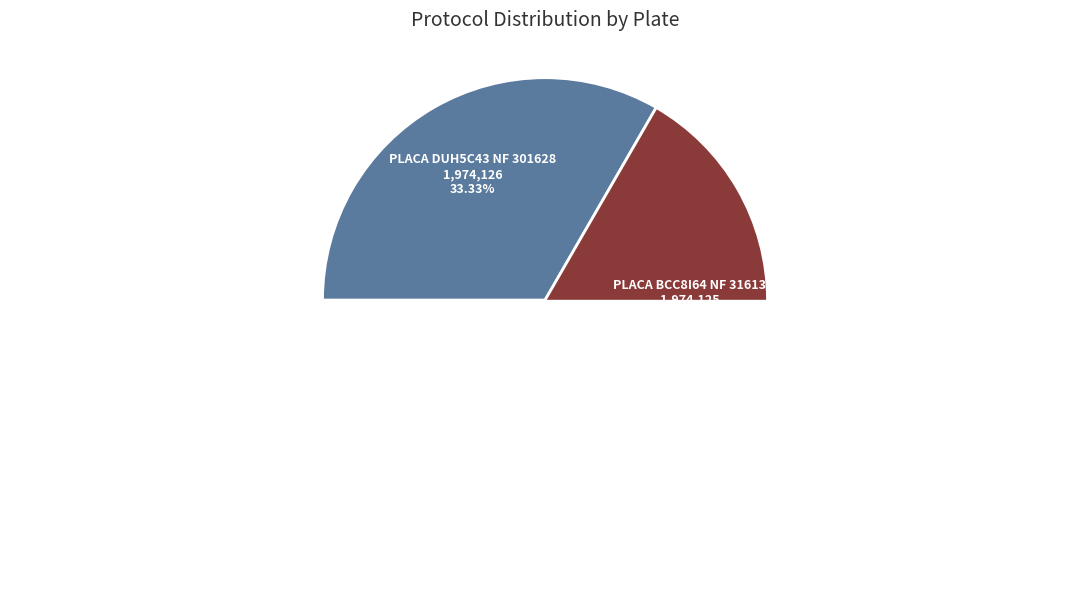

To the nearest percent, what is the average slice percentage?

33%